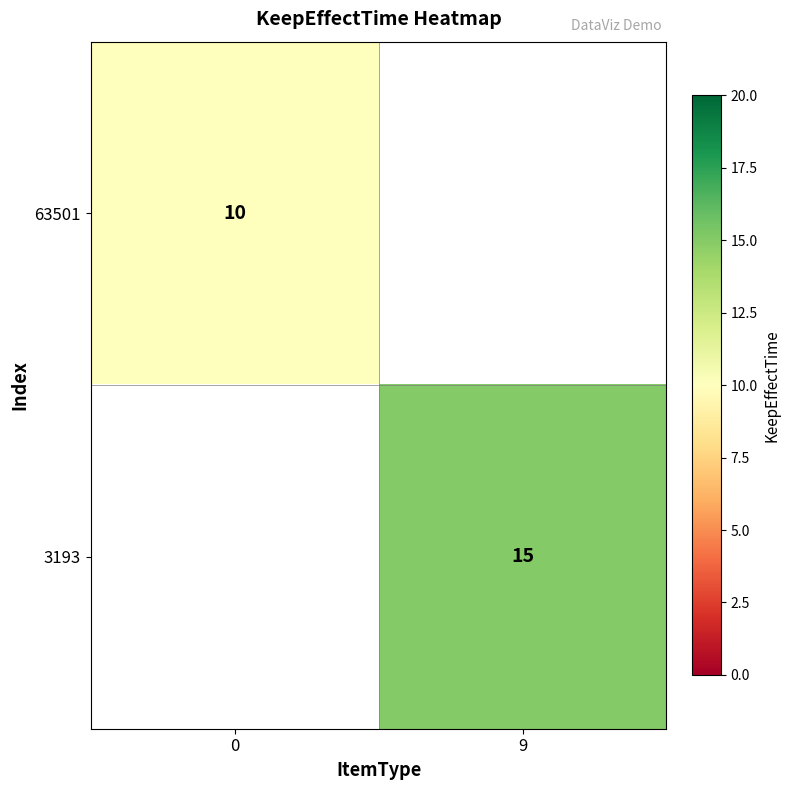

What is the minimum value shown in the chart?

10.0